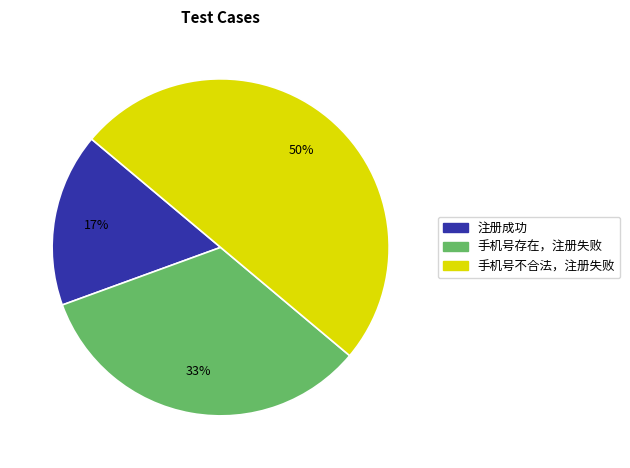

Does 手机号存在，注册失败 account for over 50% of the chart?

No